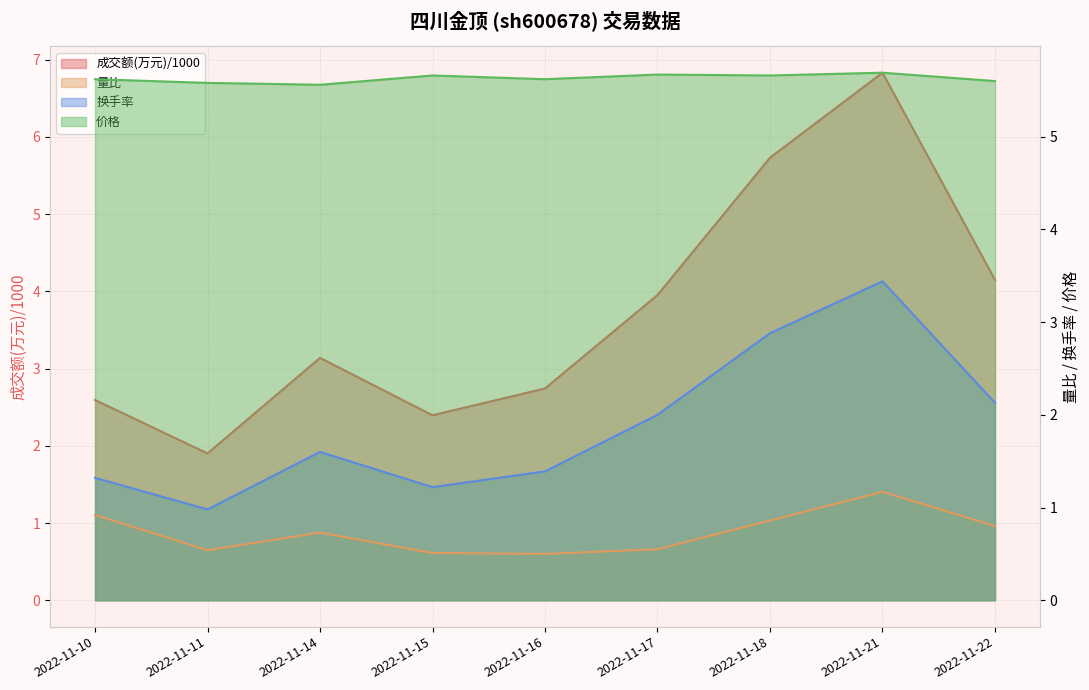

At which label is 成交额(万元) closest to 4?

2022-11-17